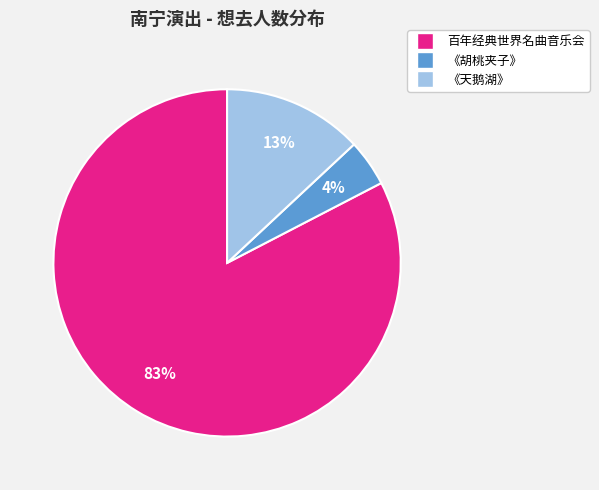

Is there a majority slice in this chart?

Yes